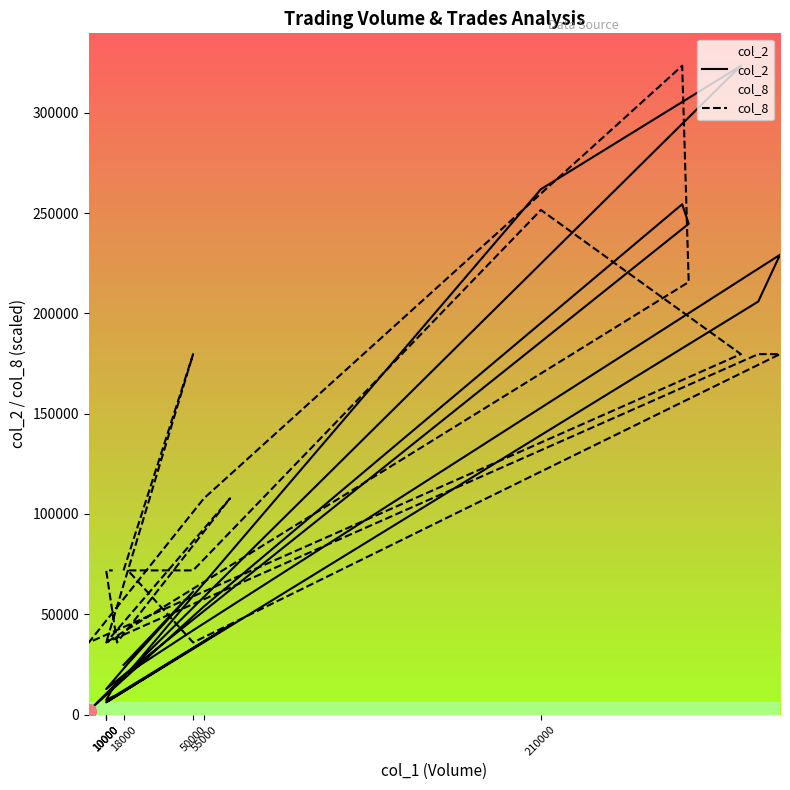

List the series in order of their overall mean, lowest first.

col_2, col_8